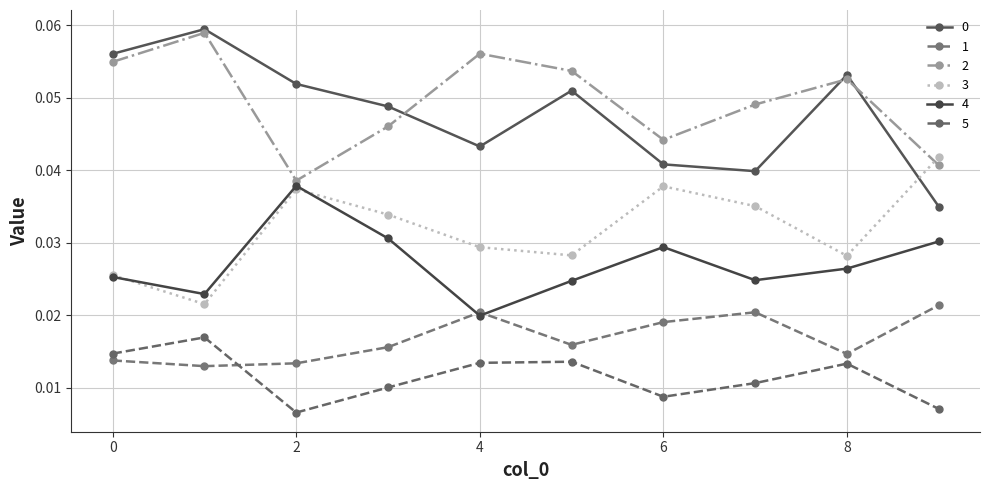

True or false: 3 and 1 intersect in this chart.

False